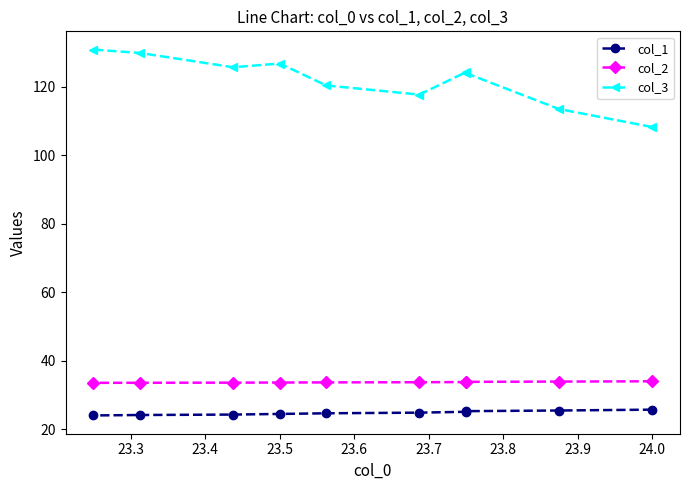

Which series has the largest range (max minus min)?

col_3